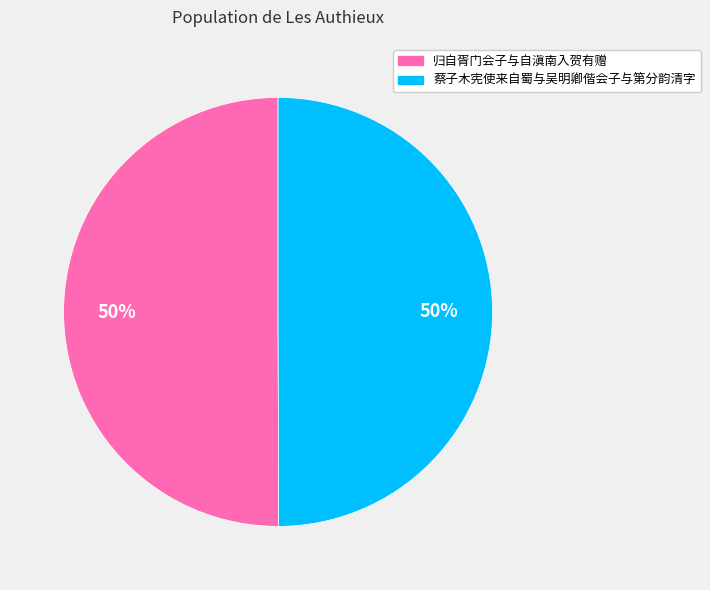

Approximately how many times larger is the value at 蔡子木宪使来自蜀与吴明卿偕会子与第分韵清字 compared to 归自胥门会子与自滇南入贺有赠?

1.0